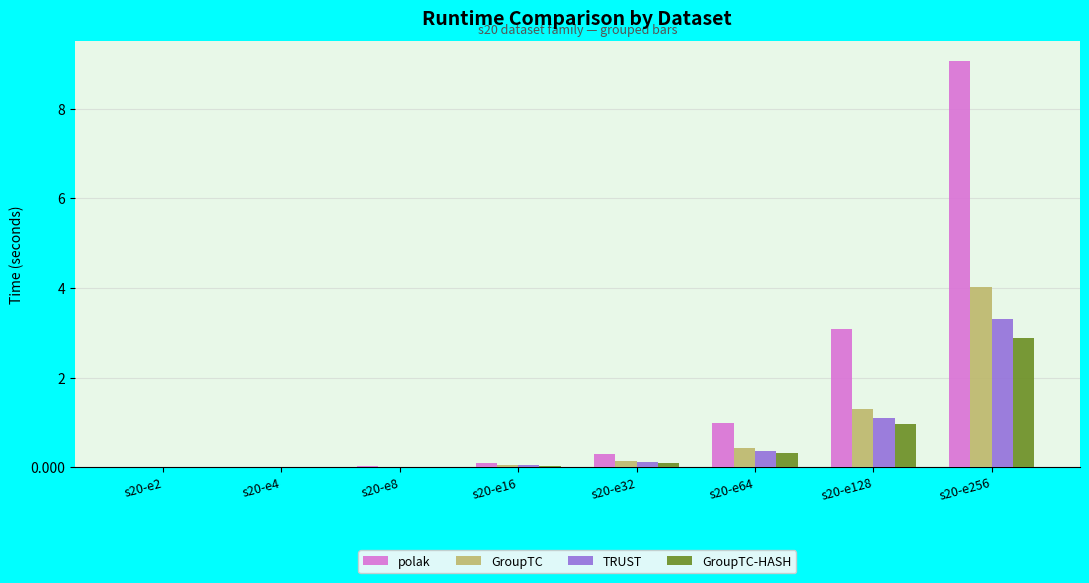

At which label is GroupTC-HASH closest to 1?

s20-e128